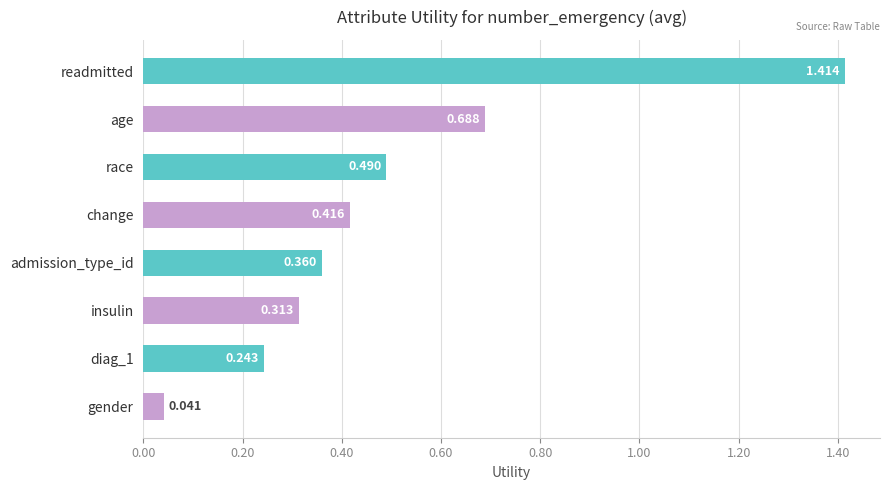

At which category does the chart reach its minimum across all series?

gender